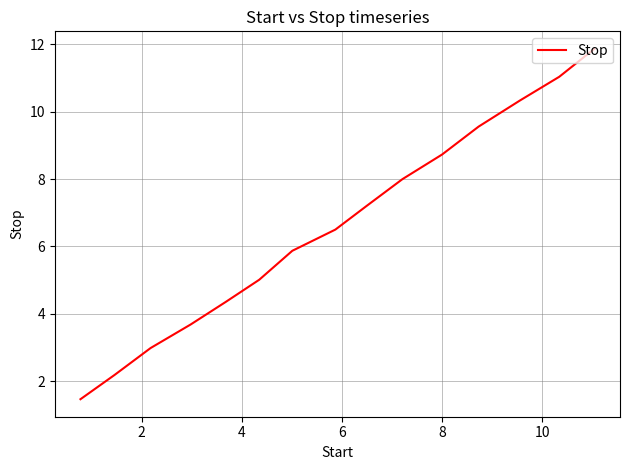

How many series are shown in this chart?

1